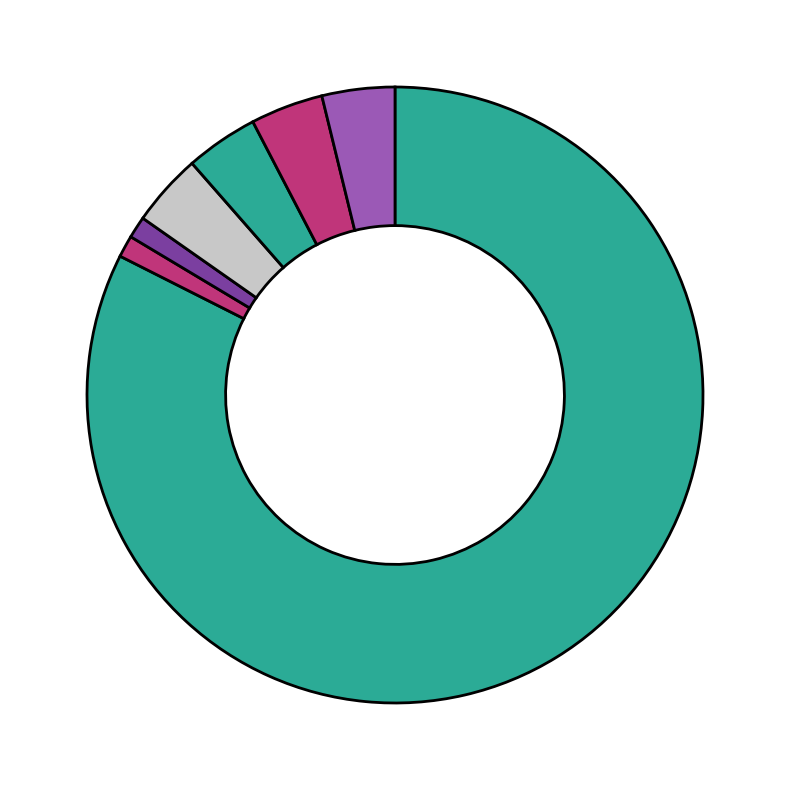

Which category has the smallest portion of the pie?

maker_comcd_relation_source_type_id